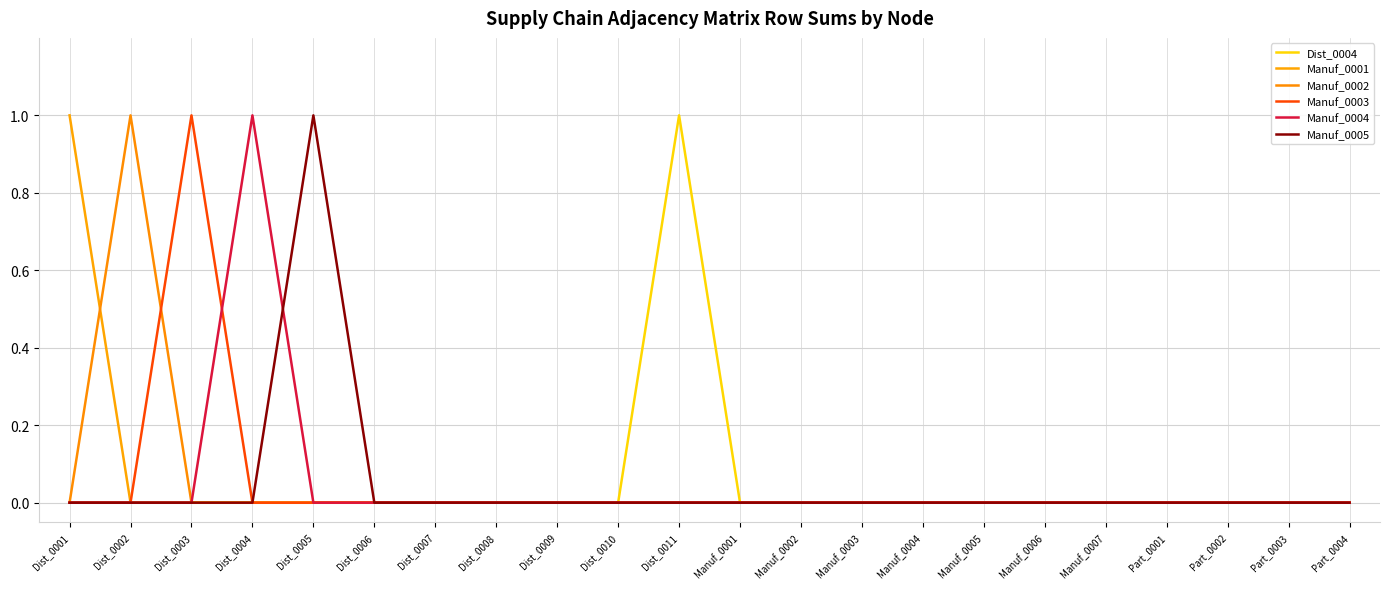

What is the label of the 22nd point from the left?

Part_0004